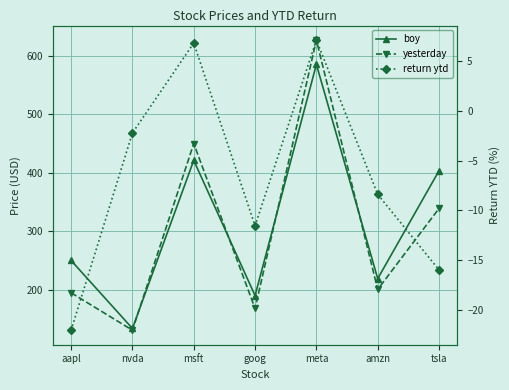

At how many categories does at least one series exceed 48?

7